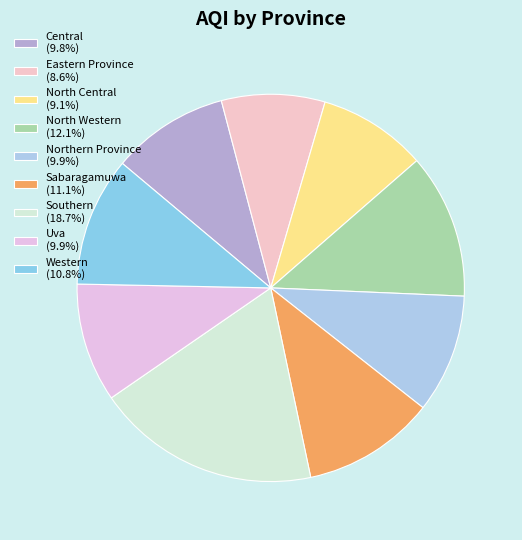

How many segments does this pie chart have?

9